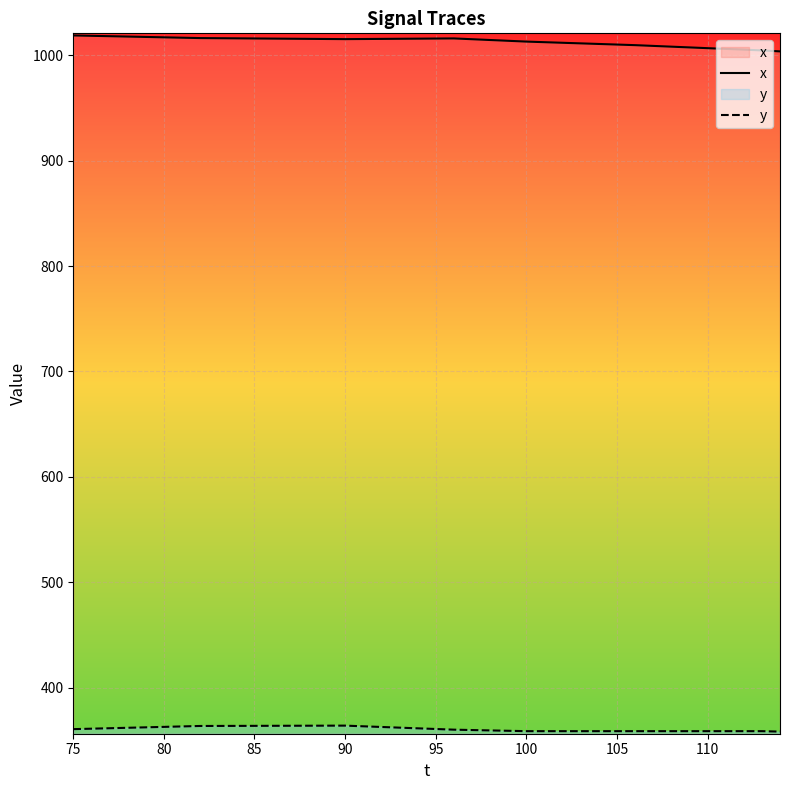

What is the smallest value displayed?

358.4